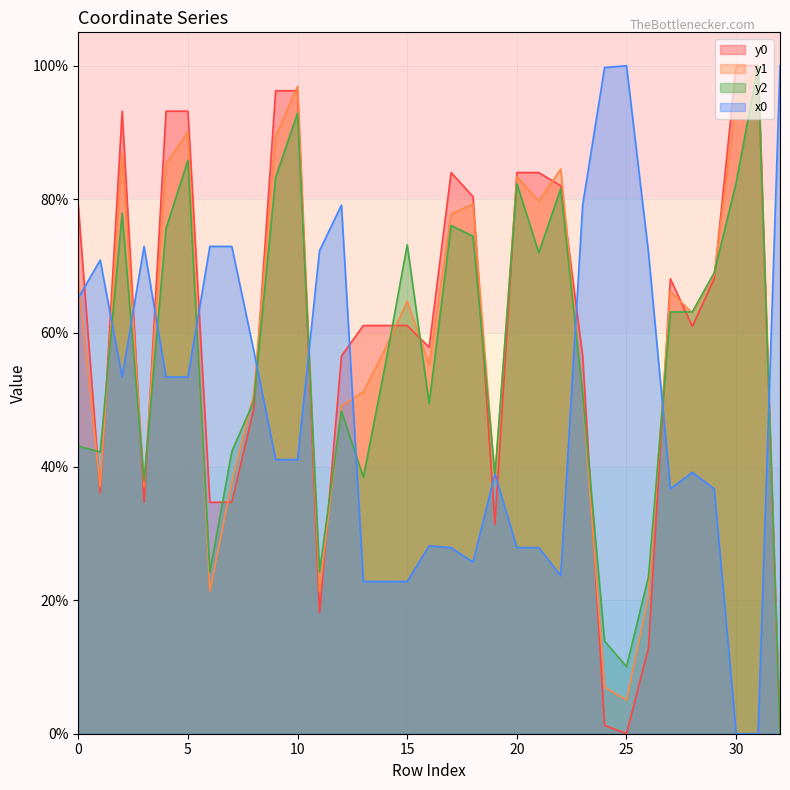

True or false: y2 has more than 0 points higher than both neighbors.

True